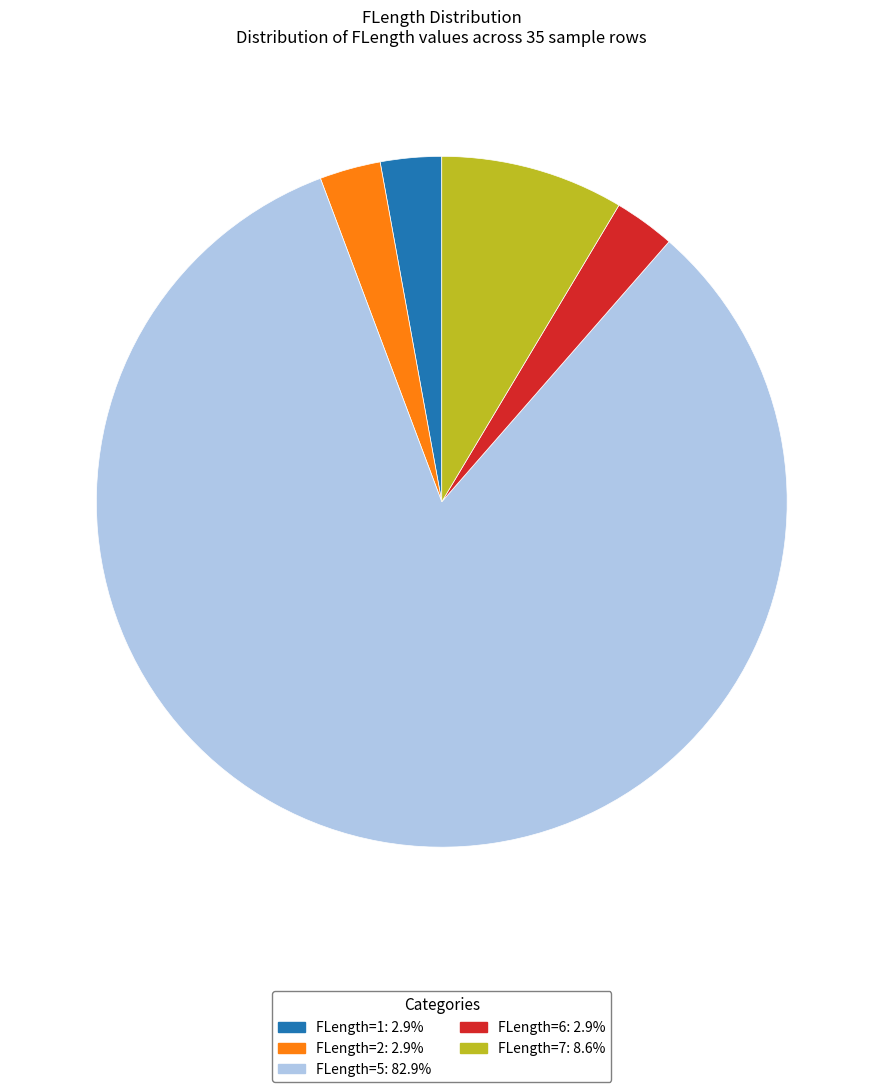

Combined, do FLength=7 and FLength=1 account for over 50%?

No